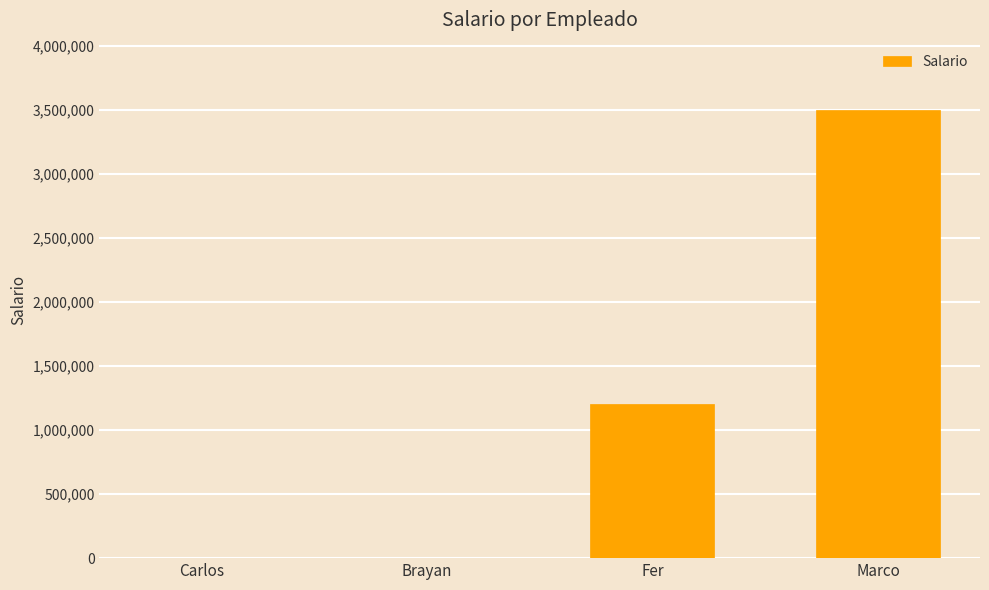

Read the value at Marco.

3500000